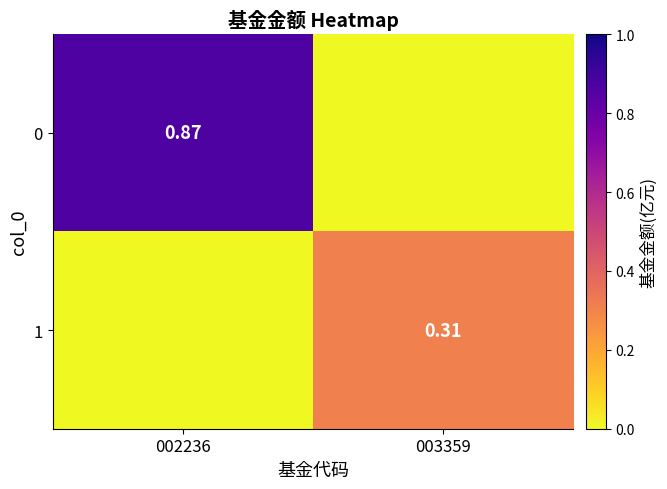

Is the value of 1 at 003359 greater than the value of 0 at 002236?

No